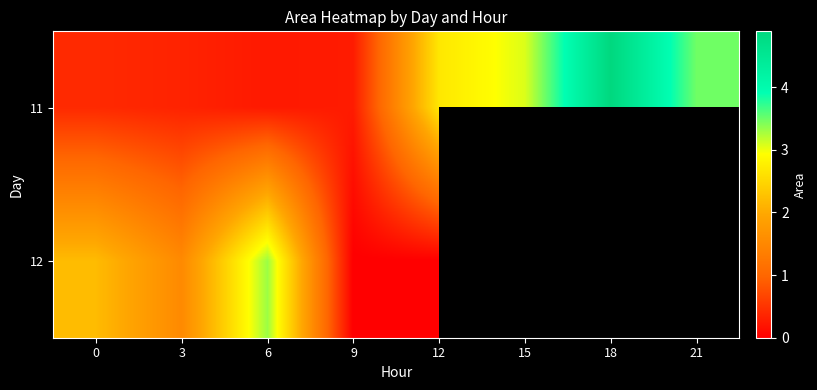

What is the maximum value shown in the chart?

4889375.0